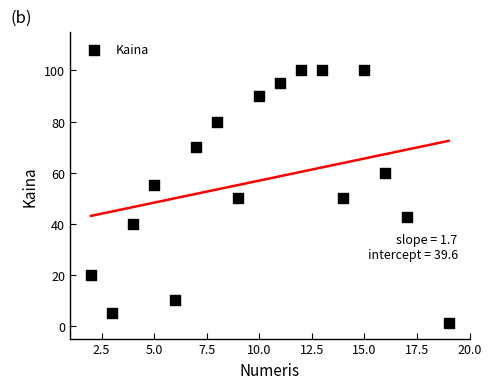

What is the range of X values (max minus min)?

17.0